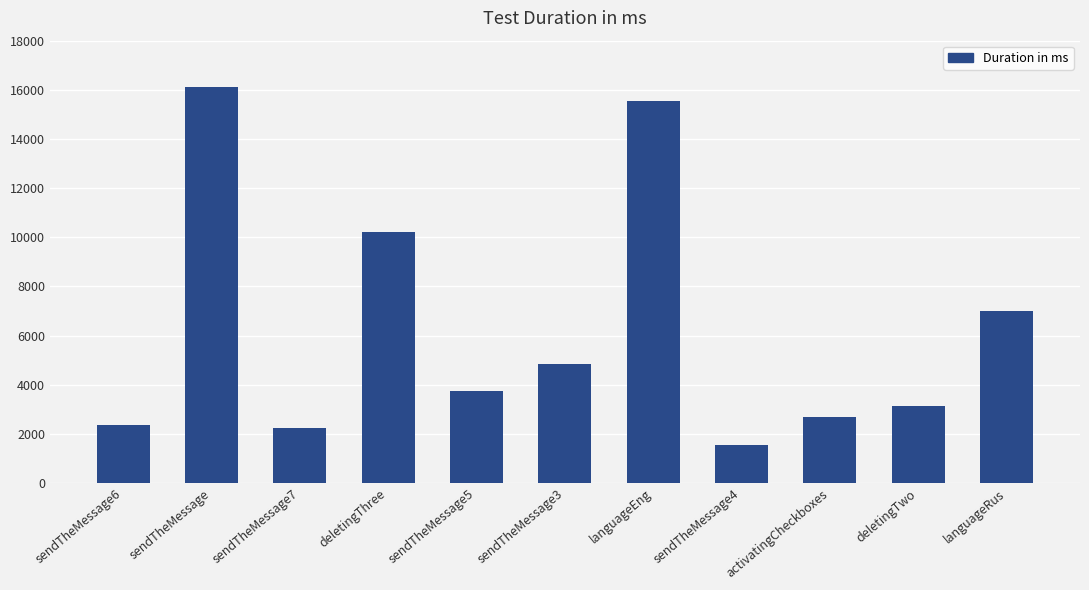

Where is the data nearest to the value 8834?

deletingThree